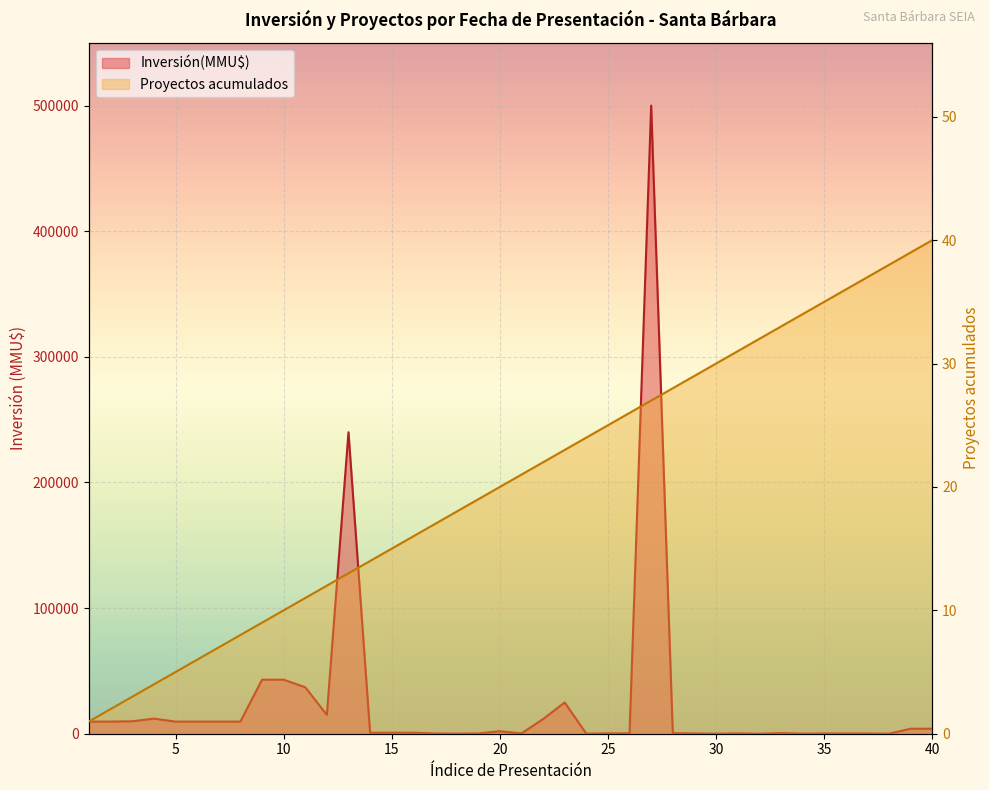

Is it true that Inversión(MMU$) equals 13402 at 5?

False